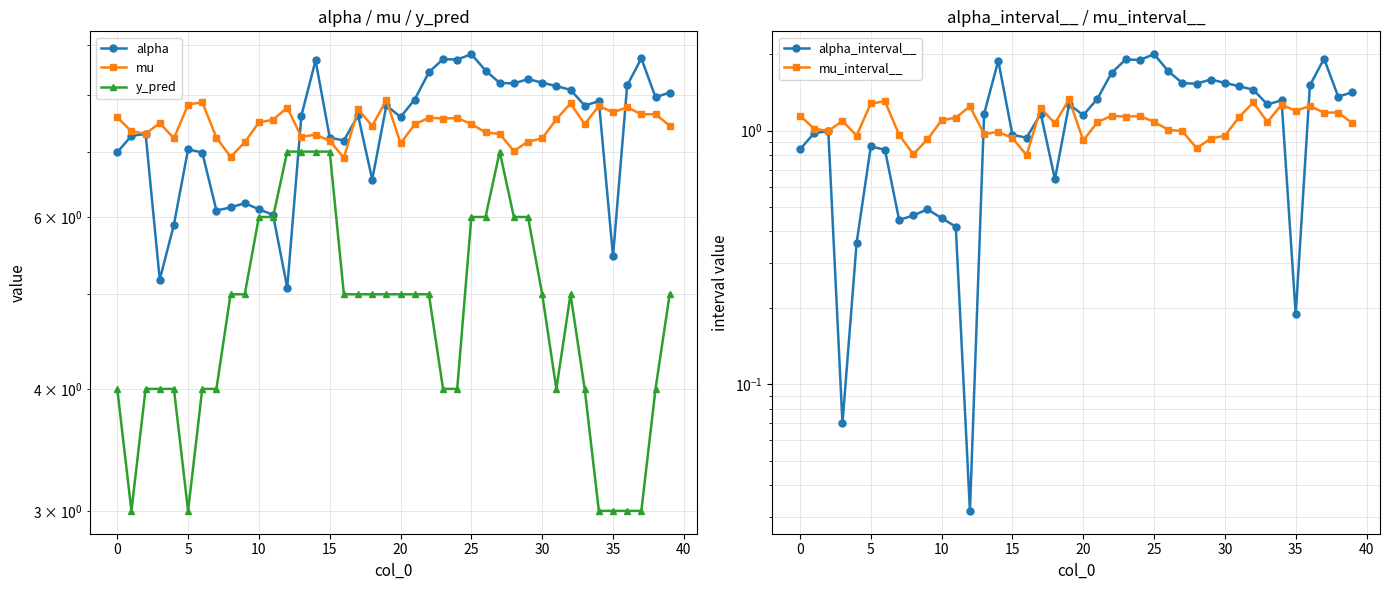

True or false: mu and y_pred cross at least once.

False